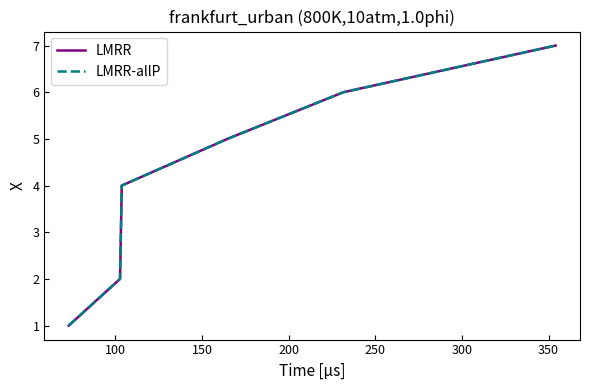

Is this an area chart (filled region under the line)?

No